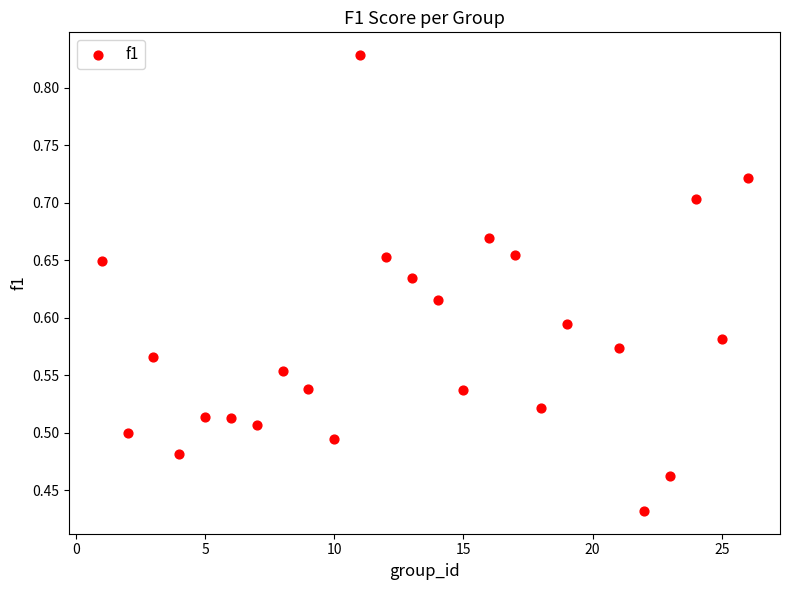

What is the range of X values (max minus min)?

25.0